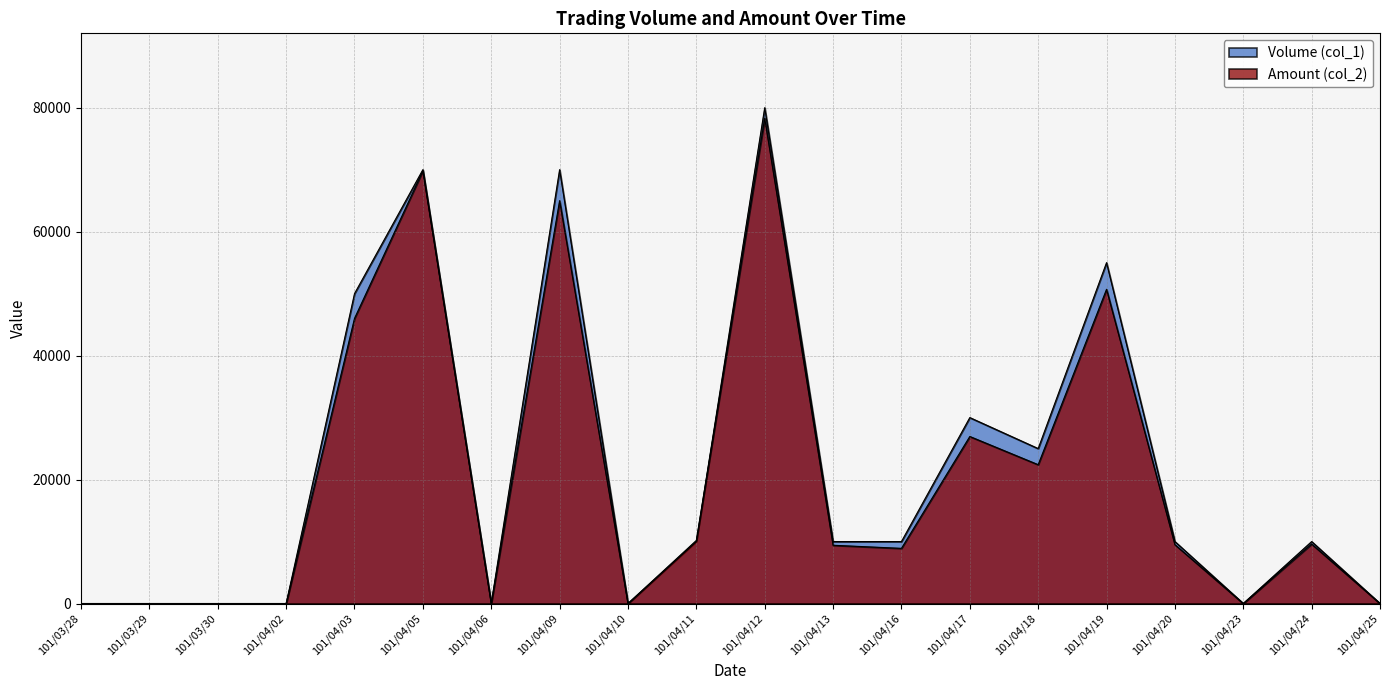

How many intersections are there between Amount (col_2) and Volume (col_1)?

1